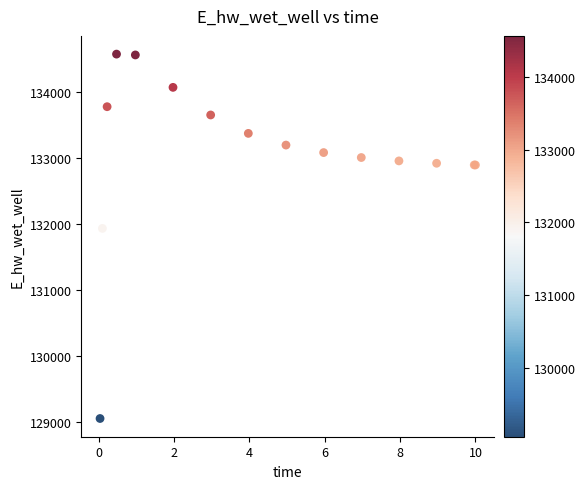

What Y value in the scatter plot is closest to 131809?

131928.9